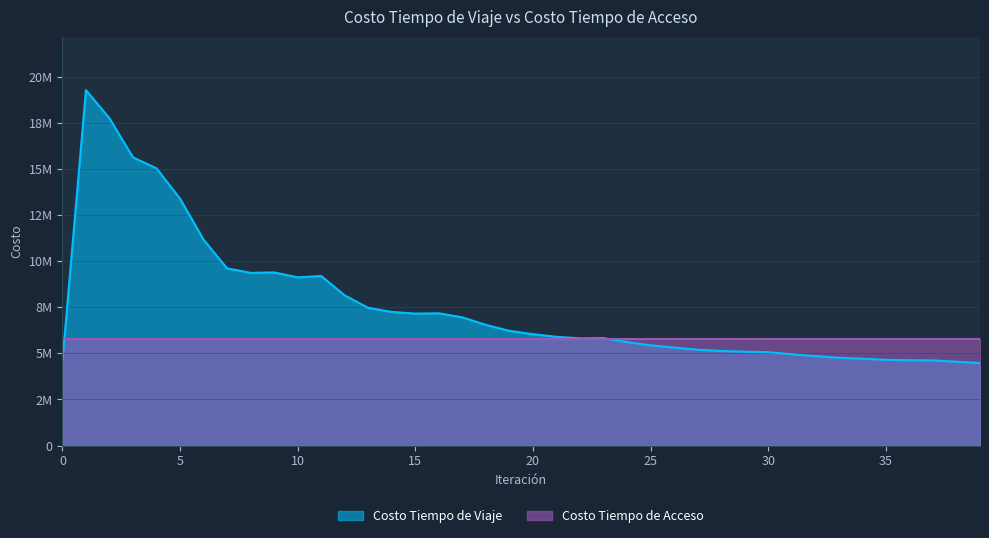

What is the minimum value shown in the chart?

4477641.1